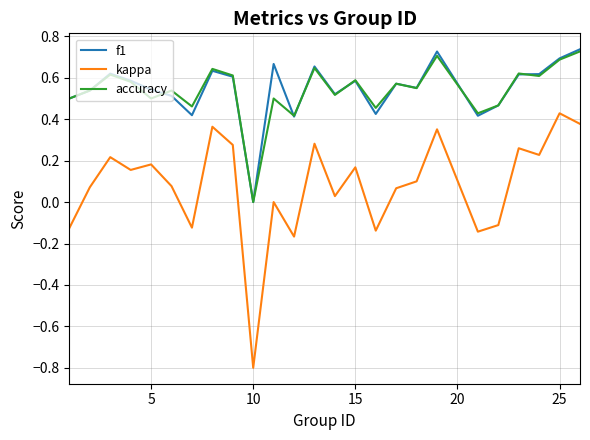

How many lines are shown in the chart?

3